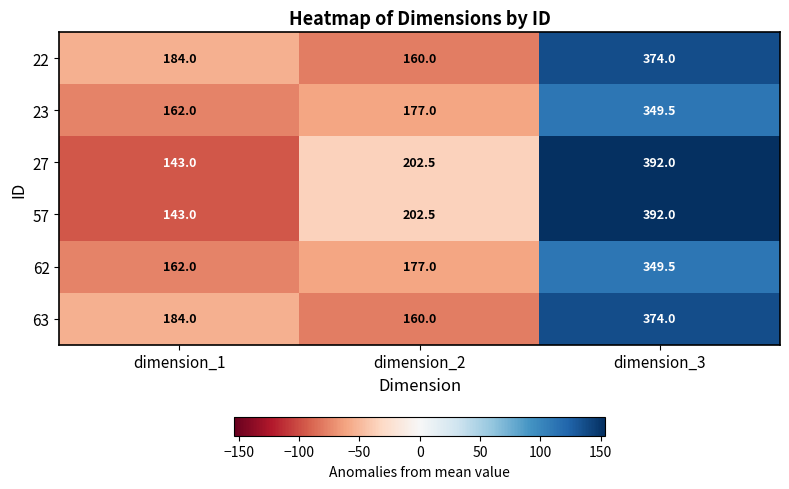

List the labels in order of 62 value, largest first.

dimension_3, dimension_2, dimension_1